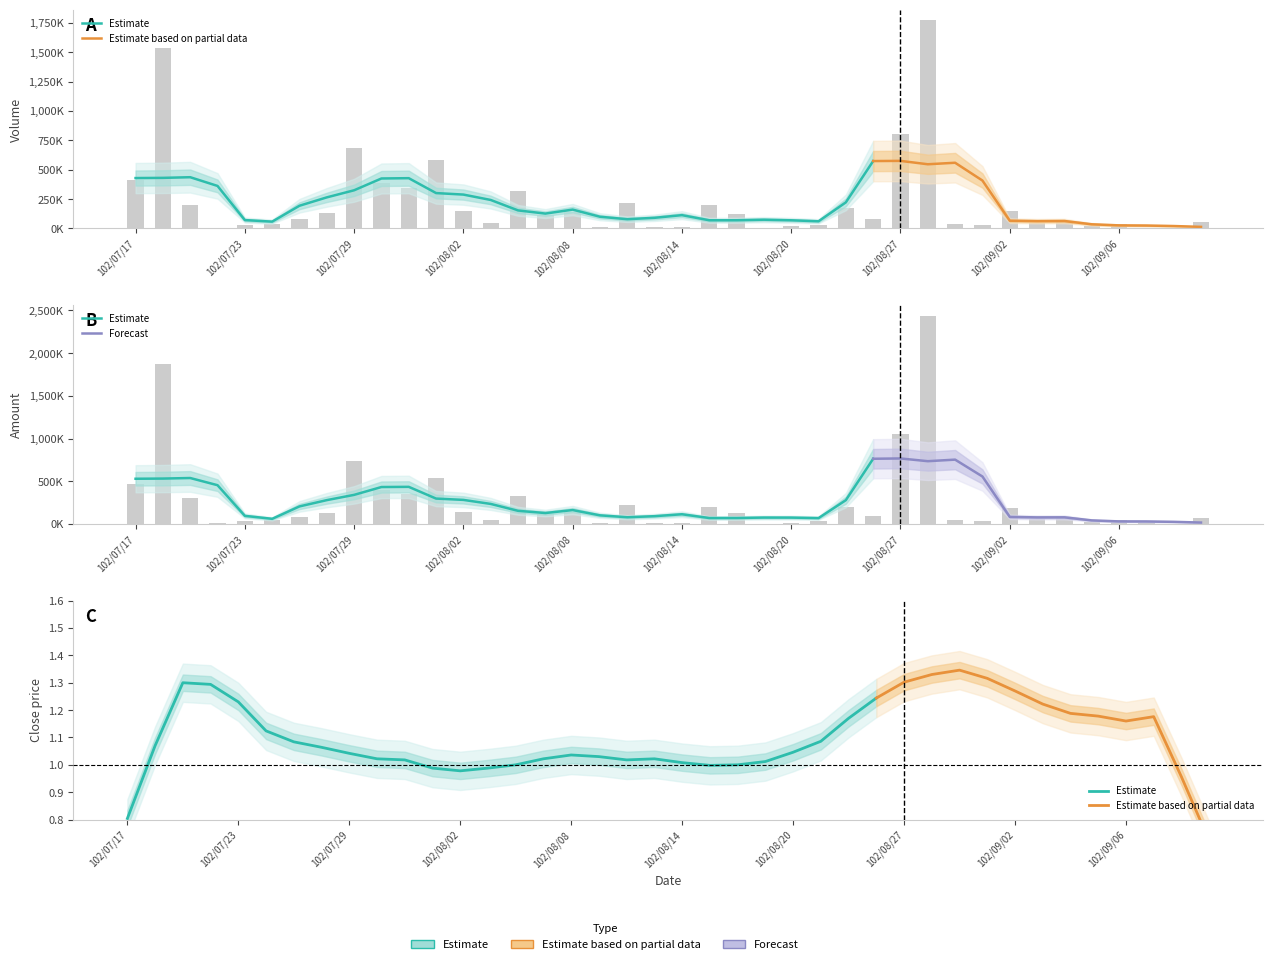

Rank the series at 102/07/17 from highest to lowest value.

Amount, Volume